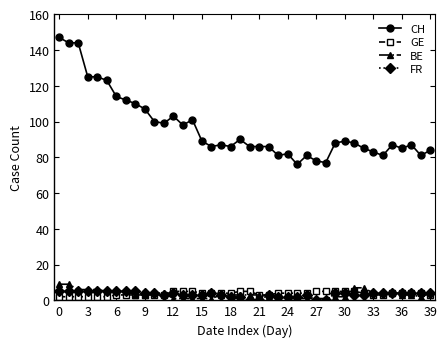

What is the value of the FR point at the 11th from the left?

4